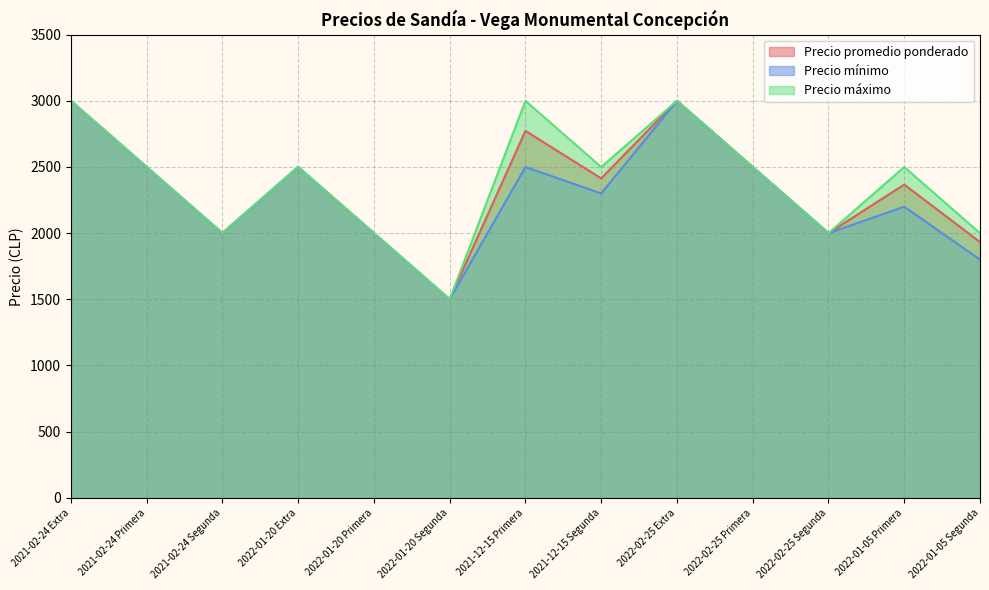

Which category has the lowest value across all series?

2022-01-20 Segunda